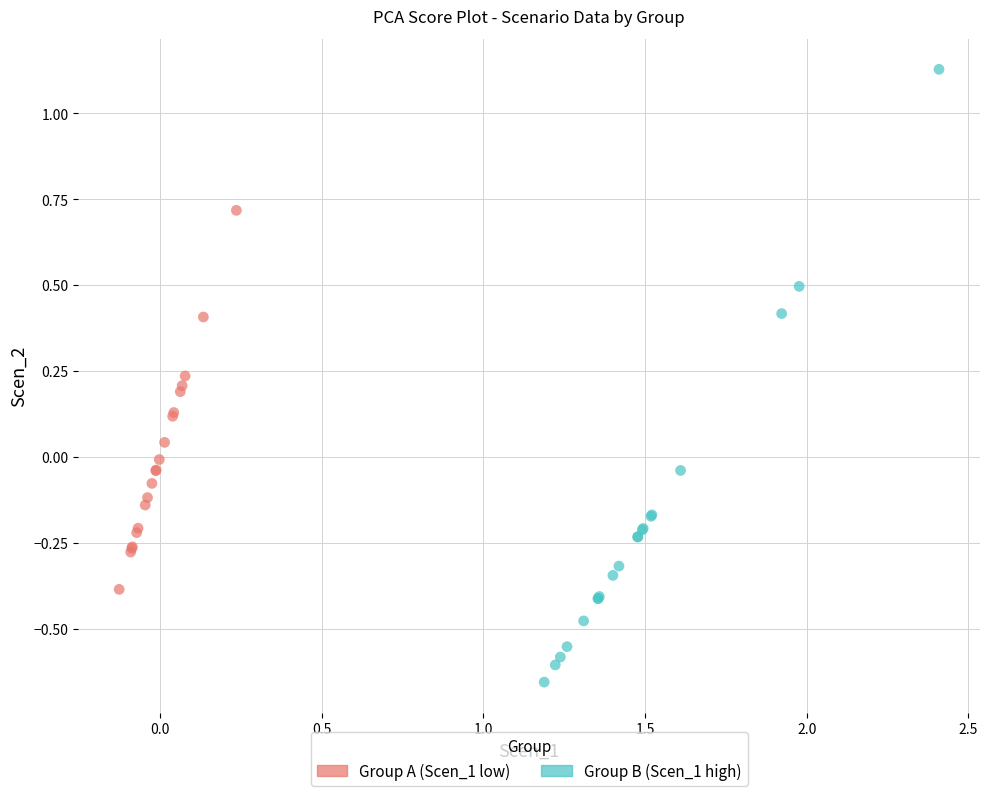

Which series reaches the minimum Y coordinate?

Group B (Scen_1 high)